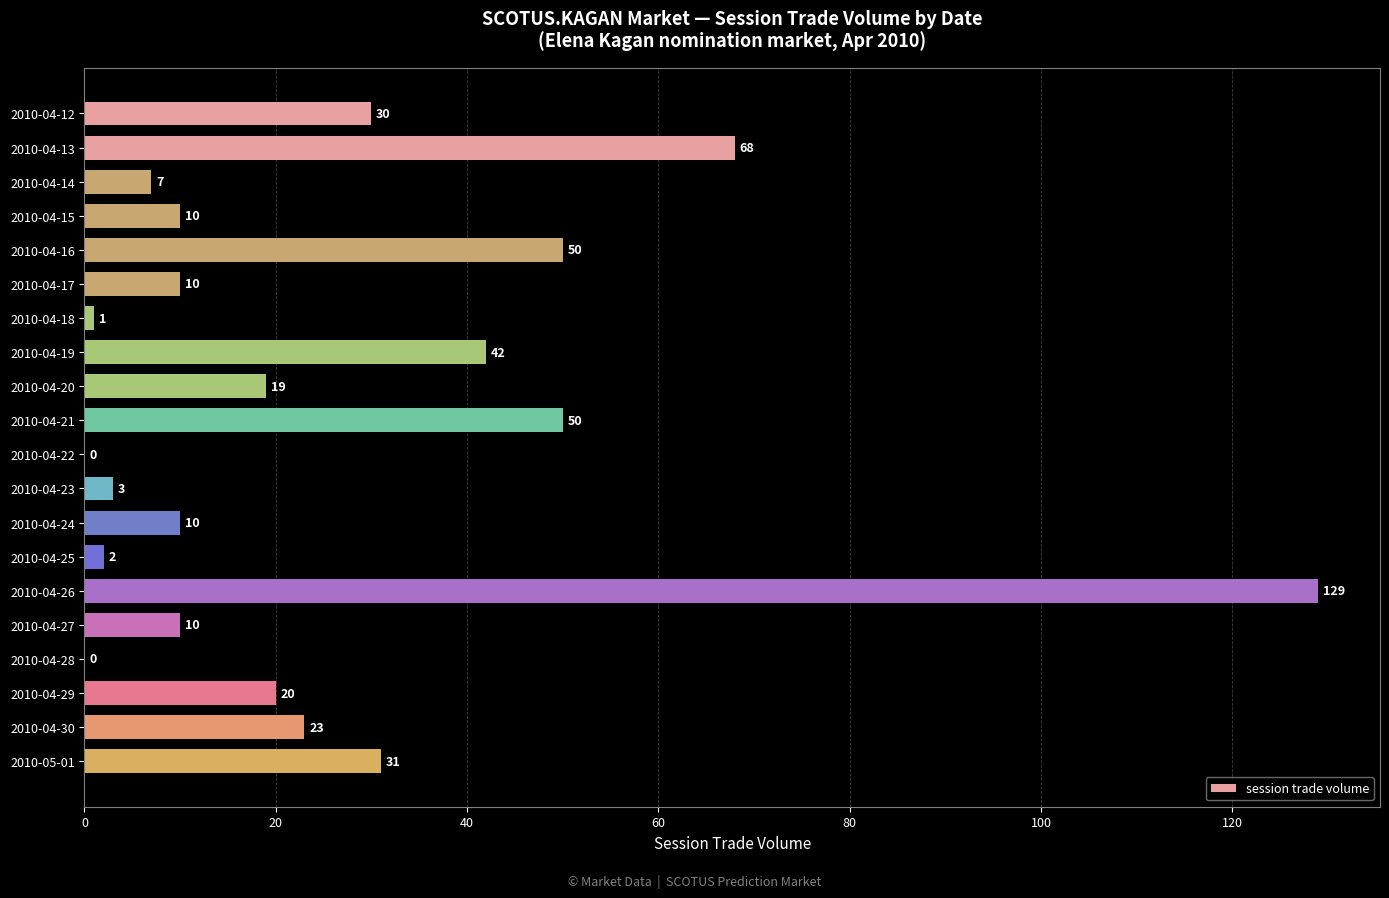

Which category has the highest value across all series?

2010-04-26